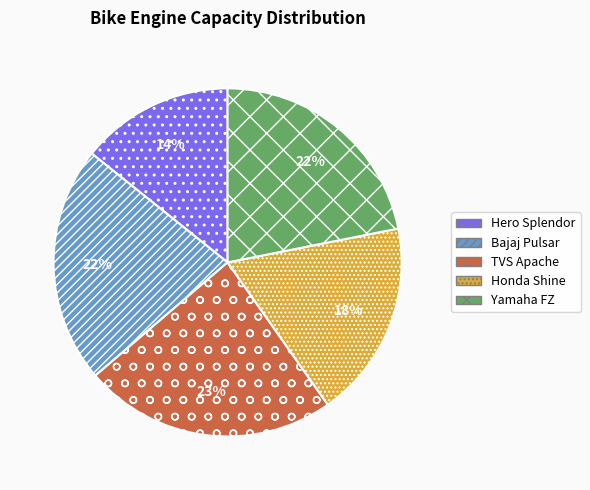

What is the largest slice in the pie chart?

TVS Apache